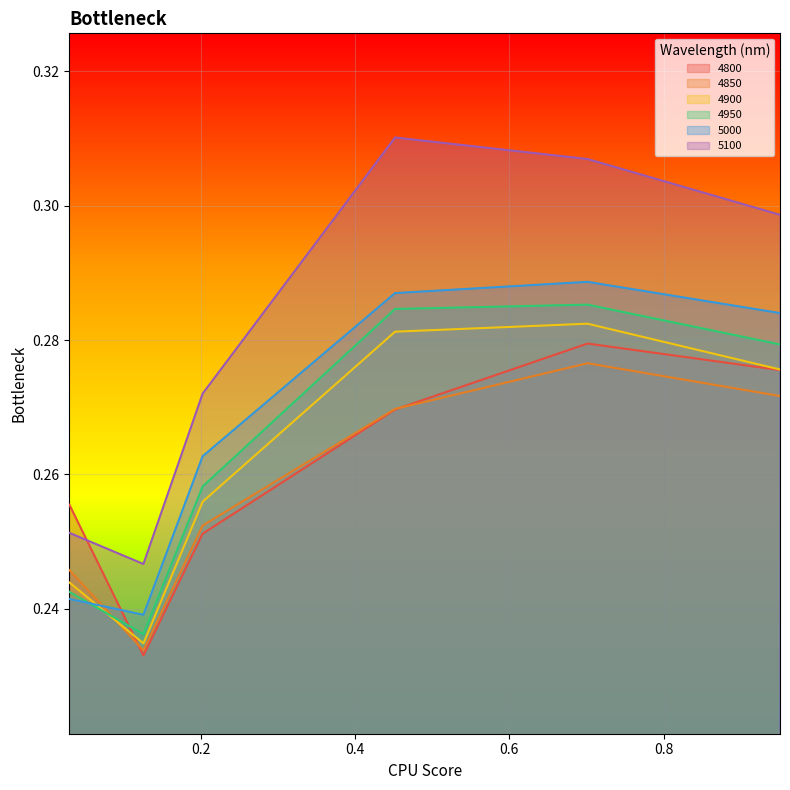

What is the label of the 2nd point from the right?

0.7013698630136986